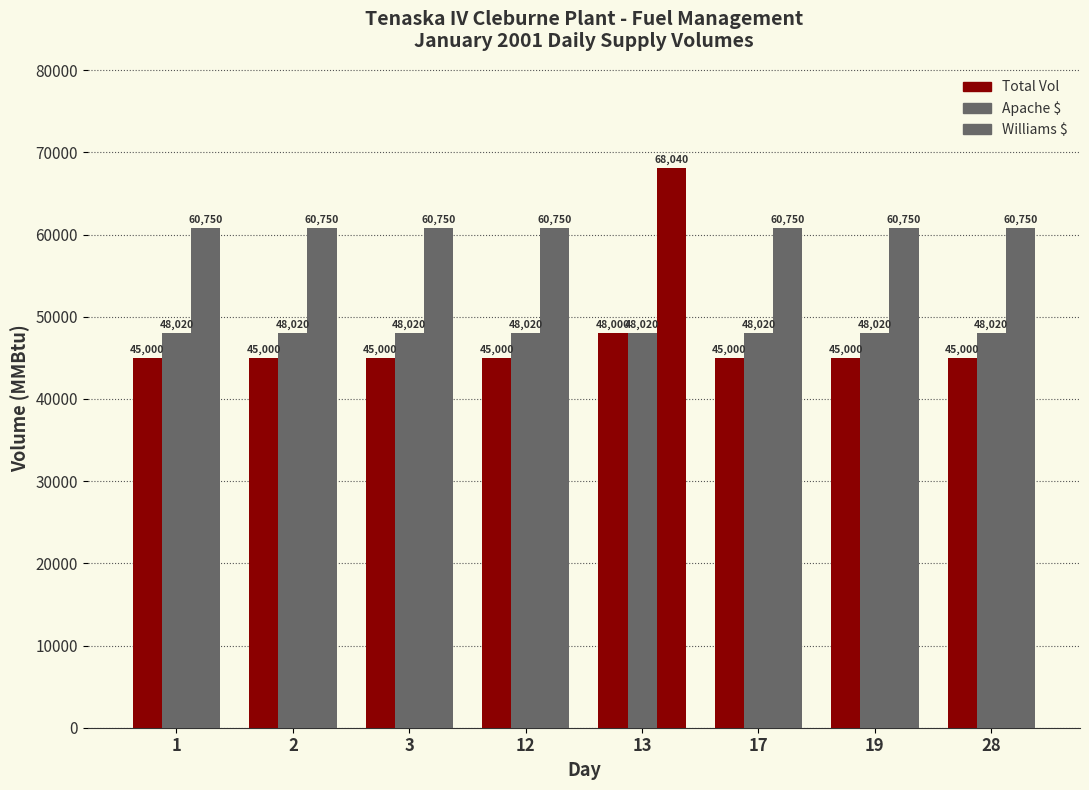

What is the spread (max minus min) of values at 13?

20040